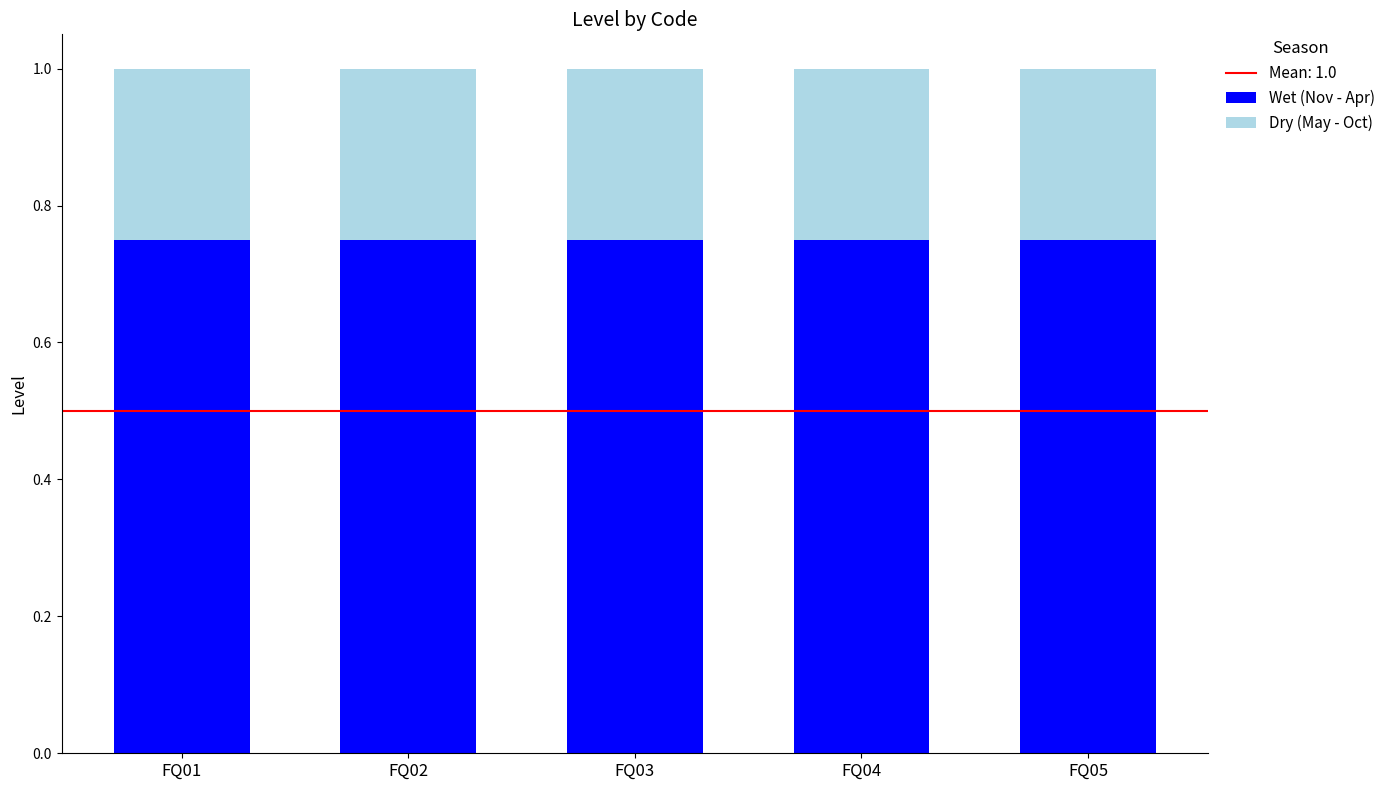

What is the total value across all series at FQ01?

1.0